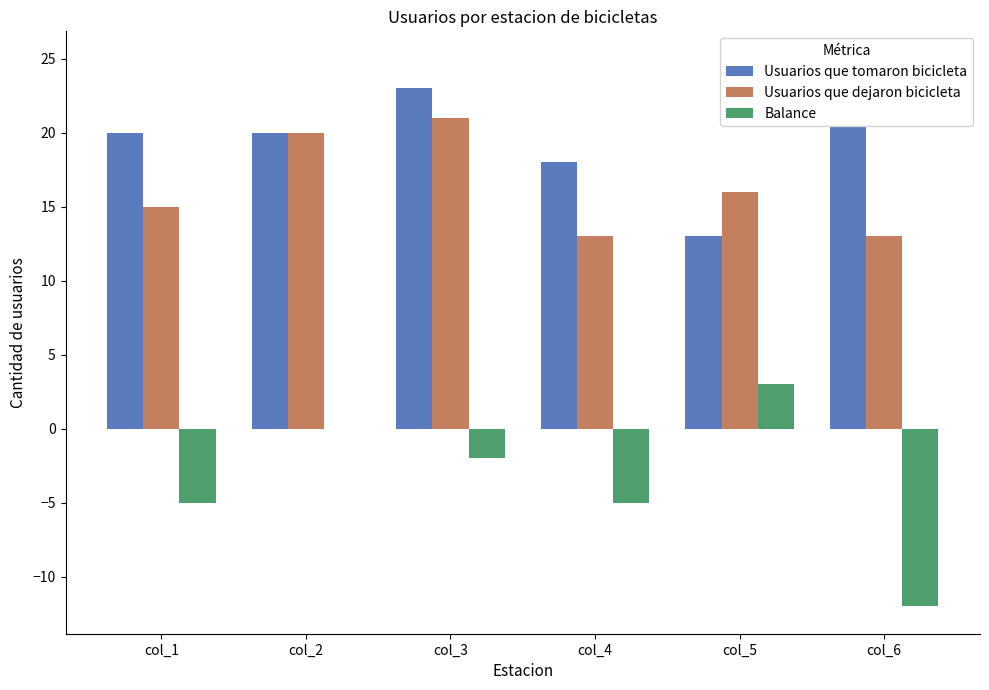

True or false: Usuarios que tomaron bicicleta has a value of 18 at col_4.

True